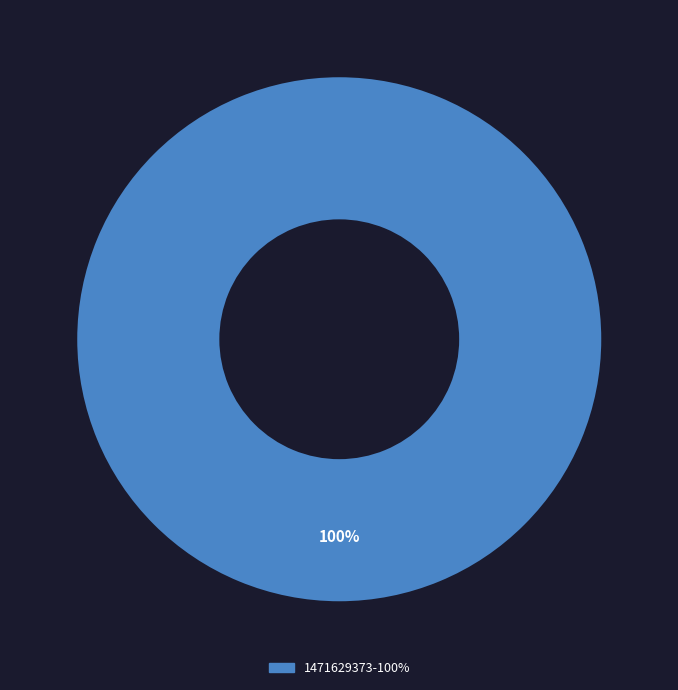

How many slices are in this pie chart?

1